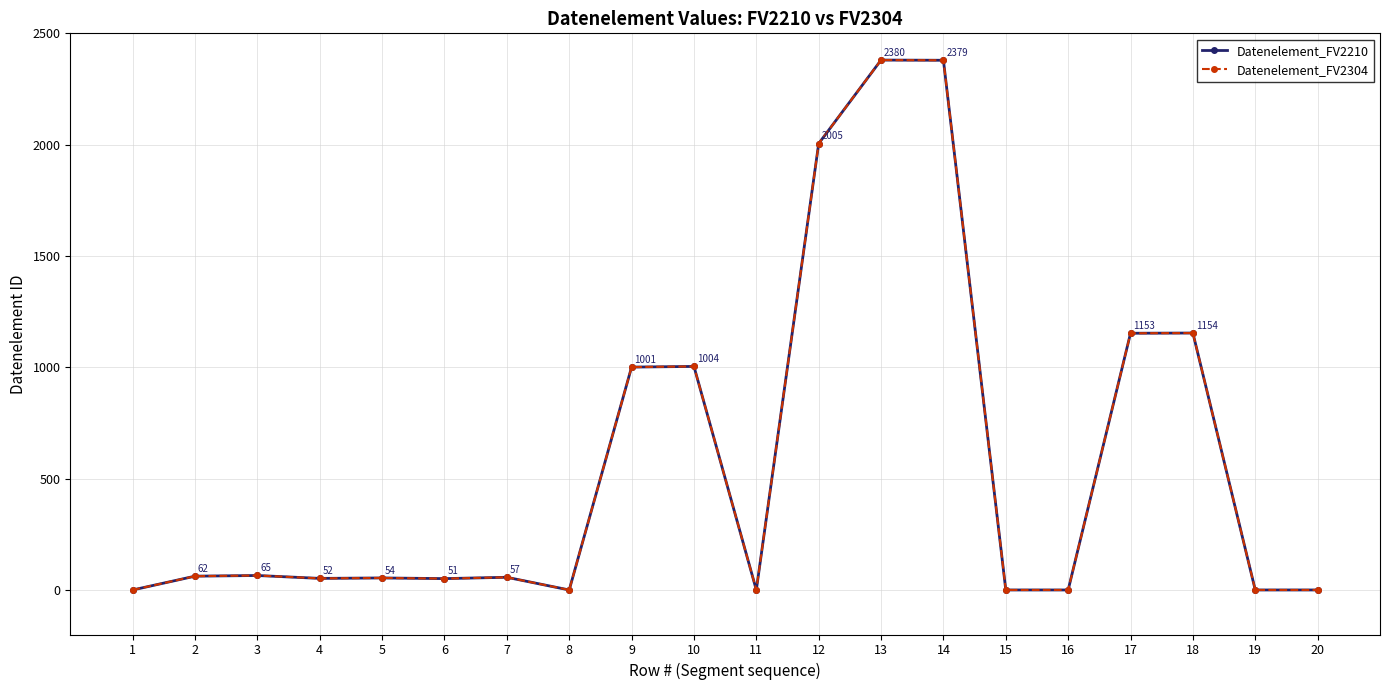

Does the chart have visible grid lines?

Yes